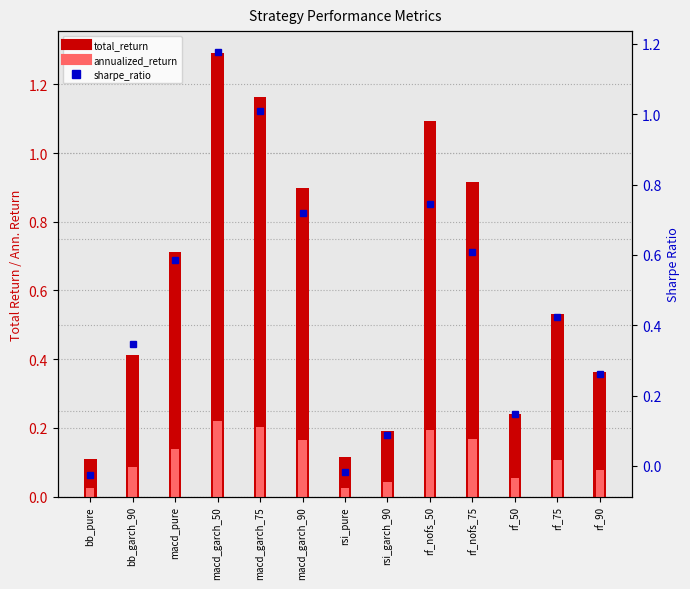

What is the change in value from rsi_pure to rsi_garch_90?

+0.1